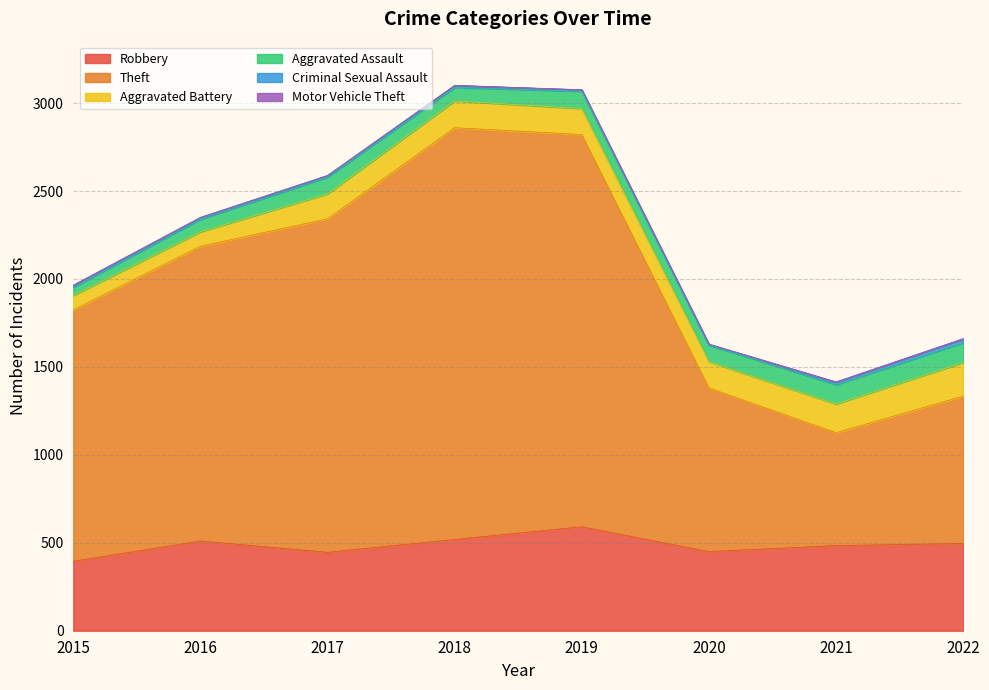

True or false: Robbery and Aggravated Assault cross at least once.

False